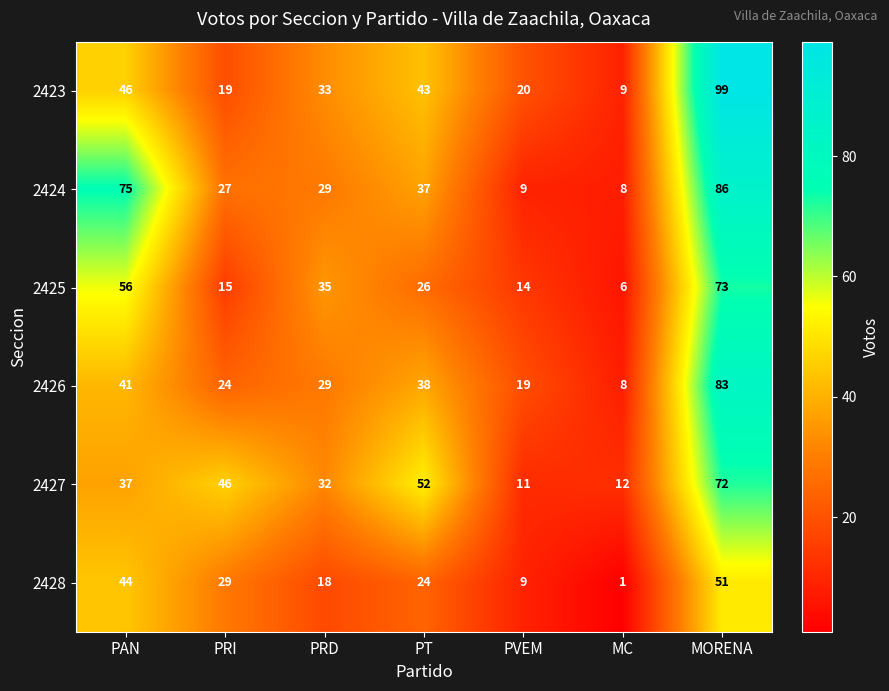

Count the number of categories in the chart.

7